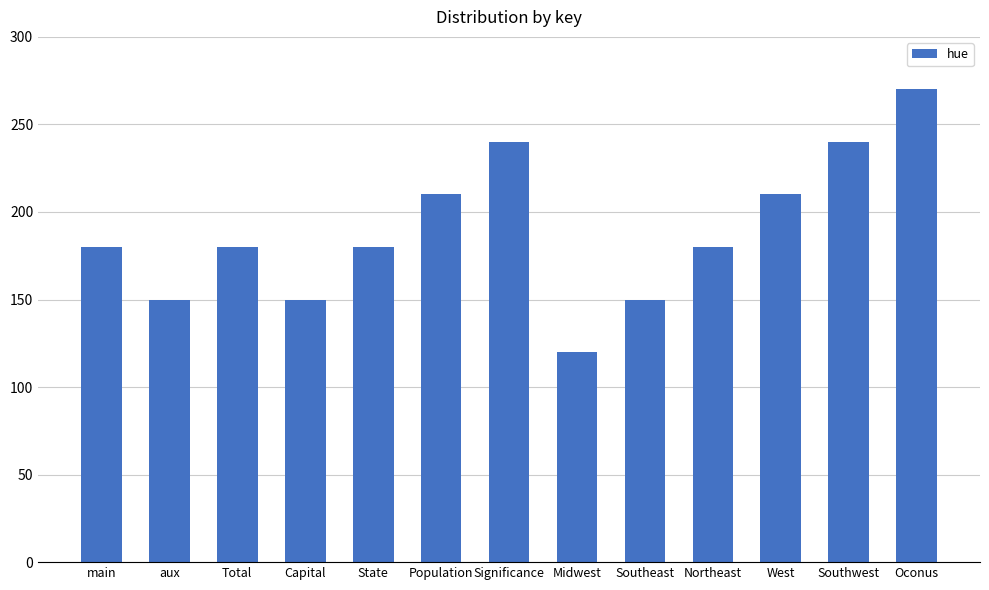

At which category does the chart reach its minimum across all series?

Midwest